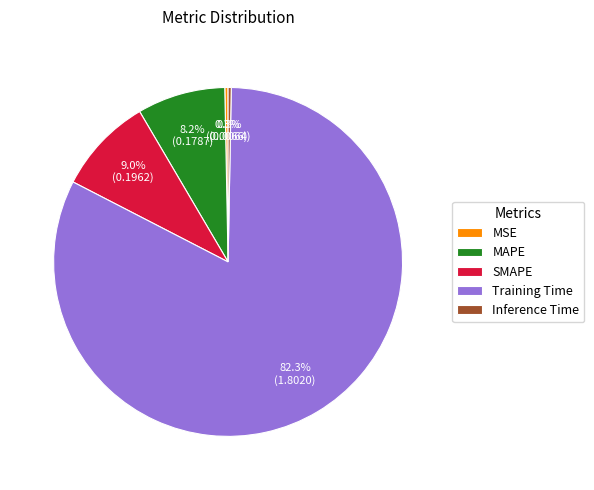

Does MSE account for over 50% of the chart?

No